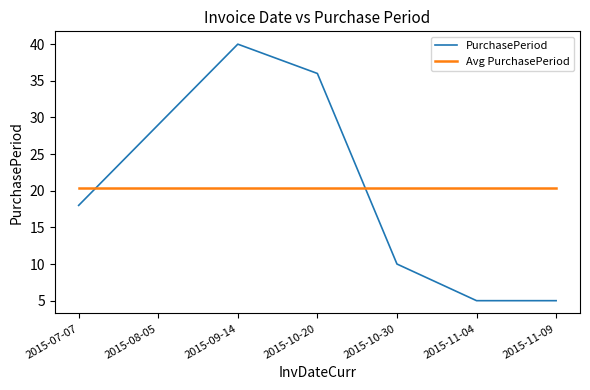

What position from the left is 2015-09-14?

3